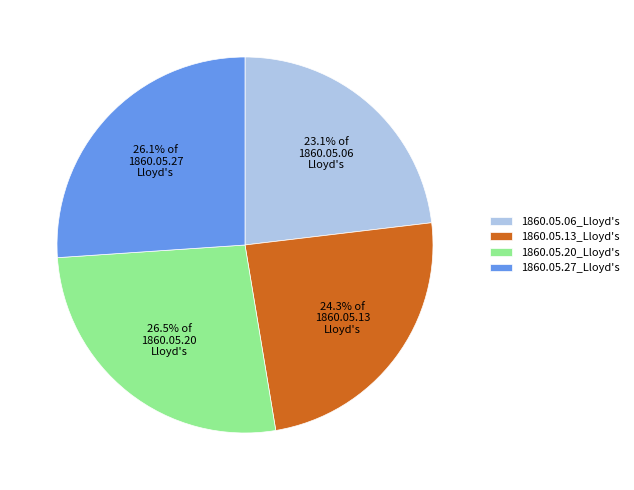

Does any single category account for the majority?

No